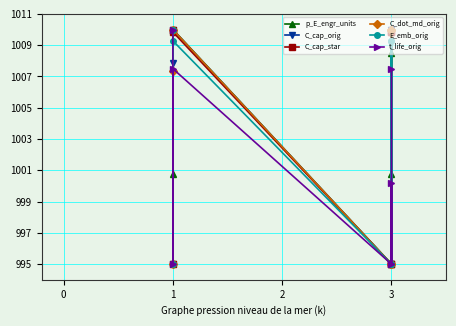

What is the sum of all p_E_engr_units values?

7035.0